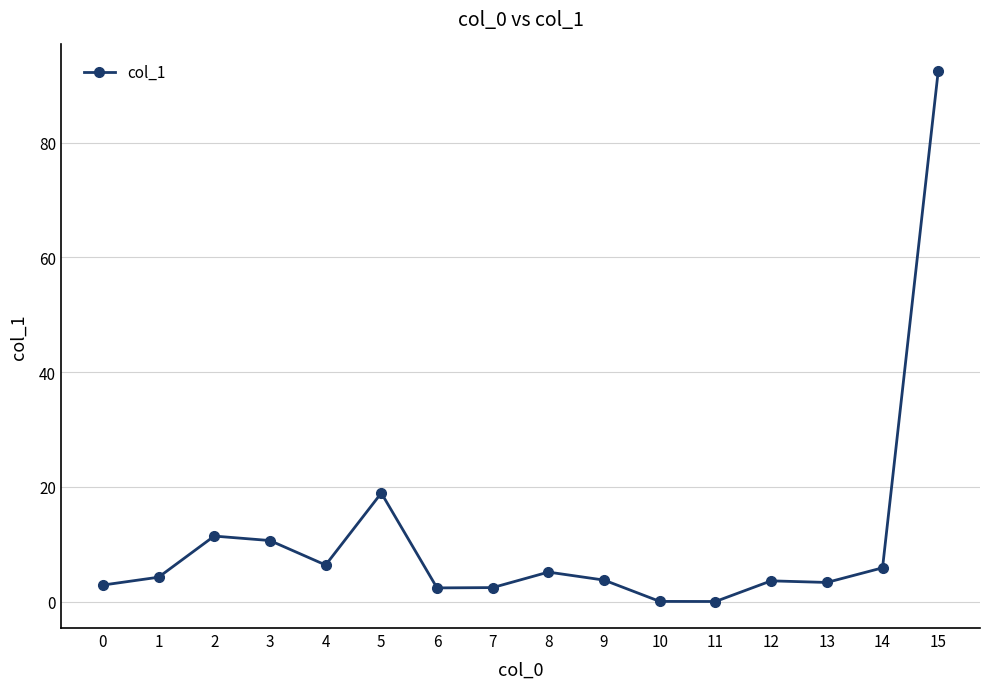

The chart shows a value of 15.3 at 3. True or false?

False